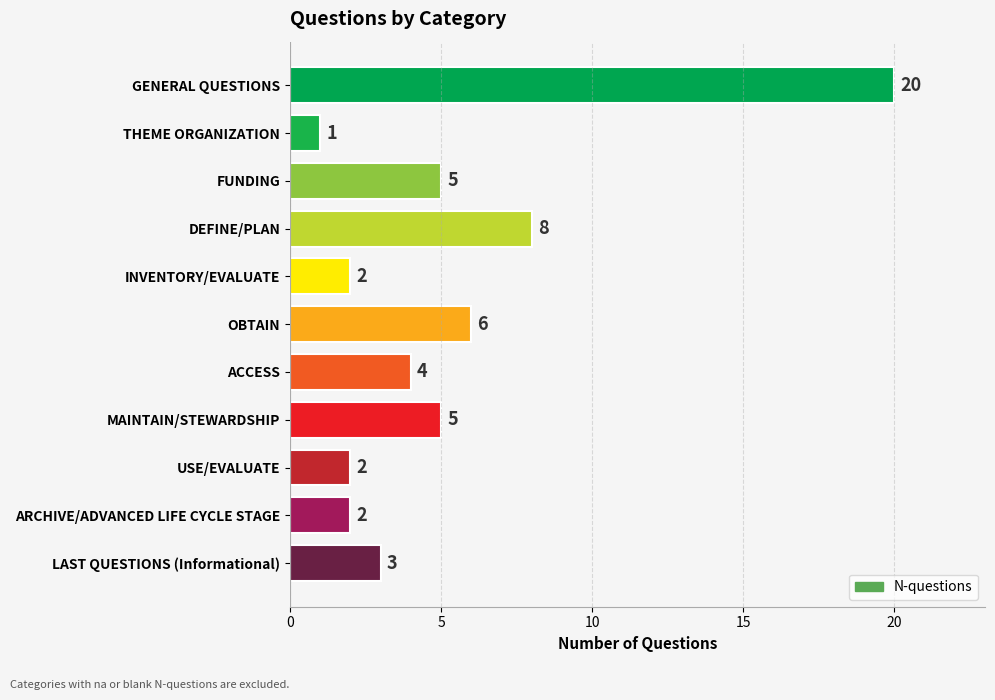

What is the average value?

5